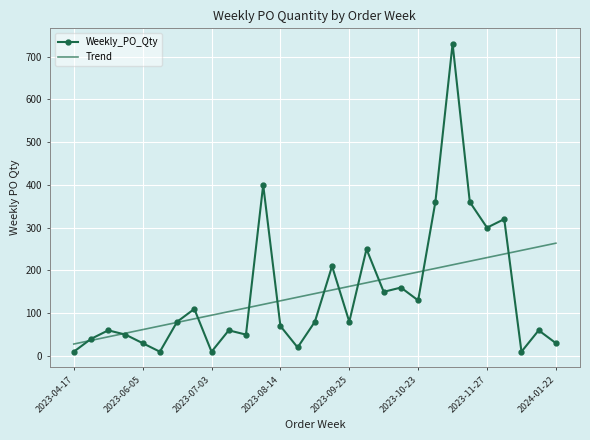

What is the greatest value displayed?

730.0